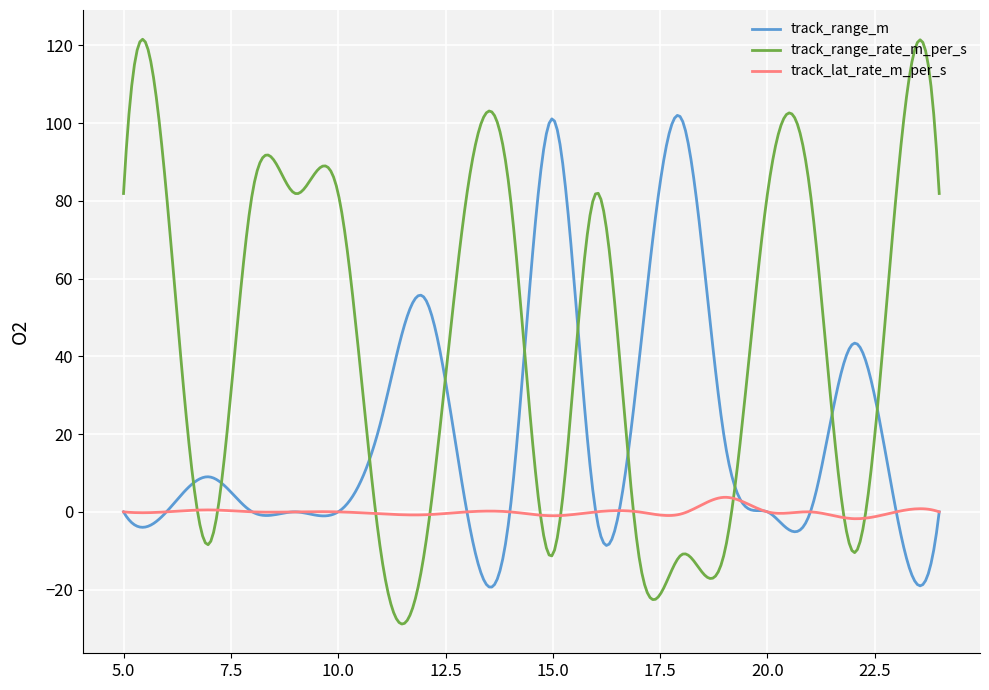

What is the minimum value for track_range_m?

-19.3